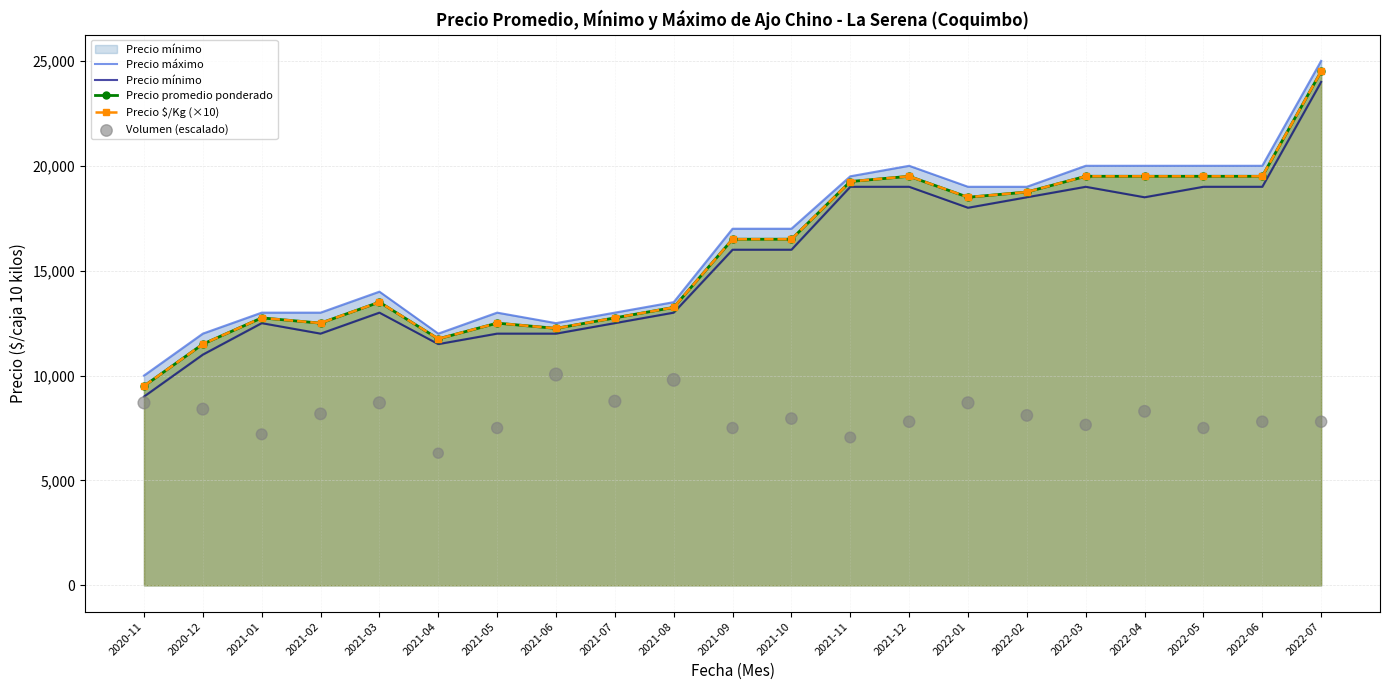

Which series has the widest spread of Y values?

Precio máximo